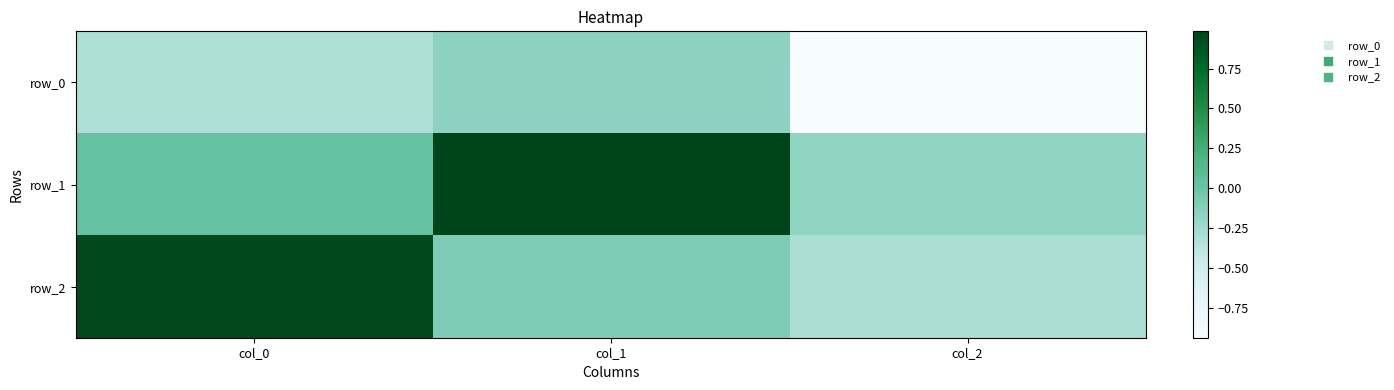

How many positive values does the row_1 series have?

2